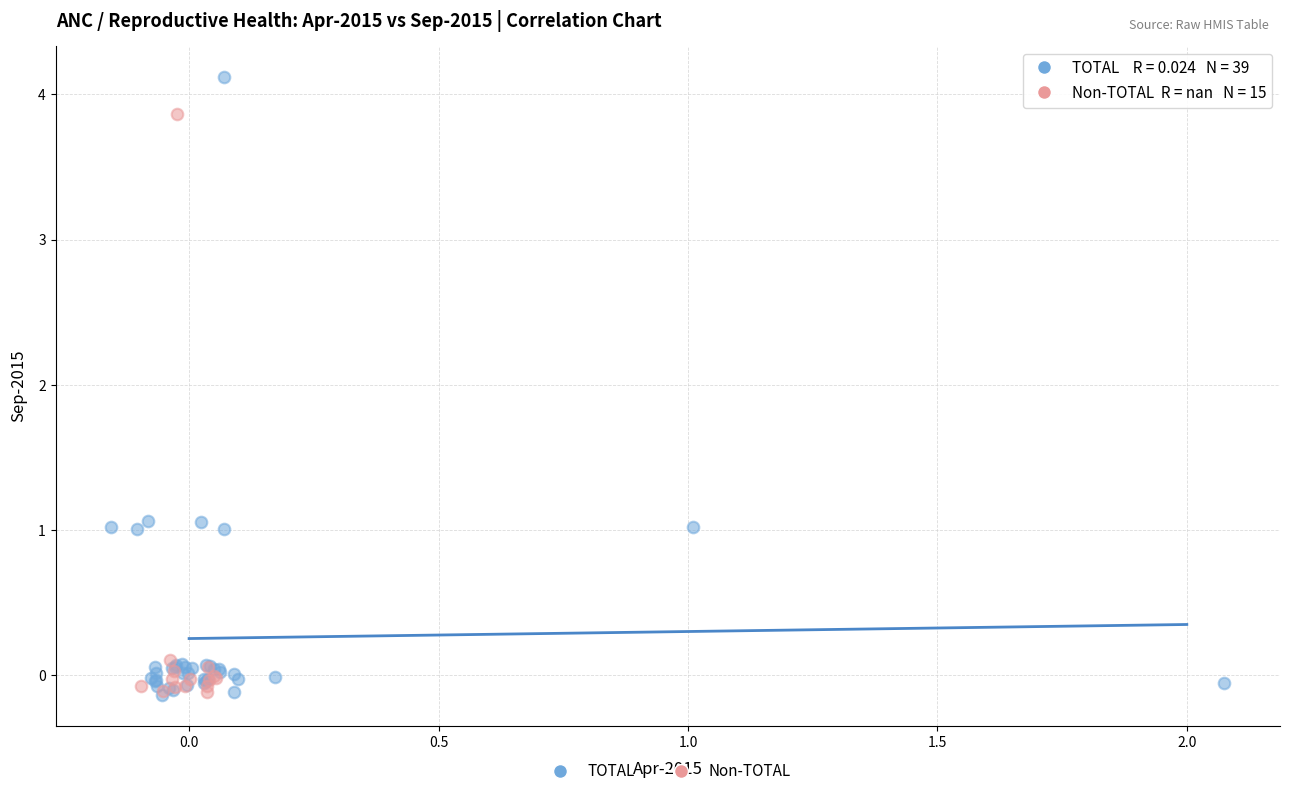

Which series contains the highest Y value?

TOTAL